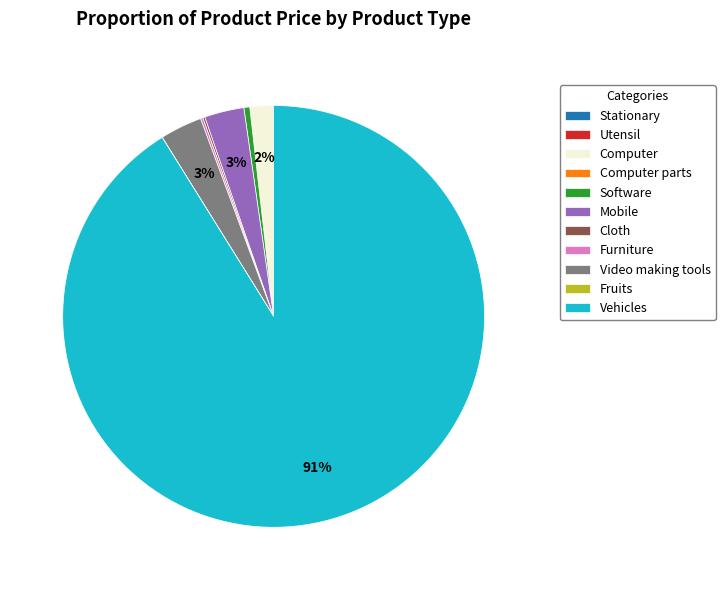

Which category accounts for the majority?

Vehicles